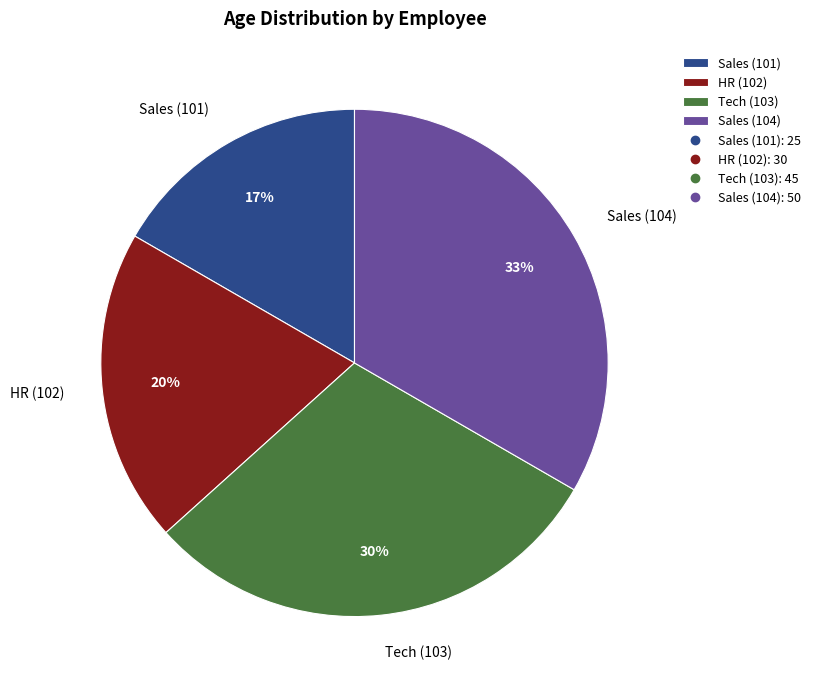

To the nearest percent, what portion does Tech (103) represent?

30%